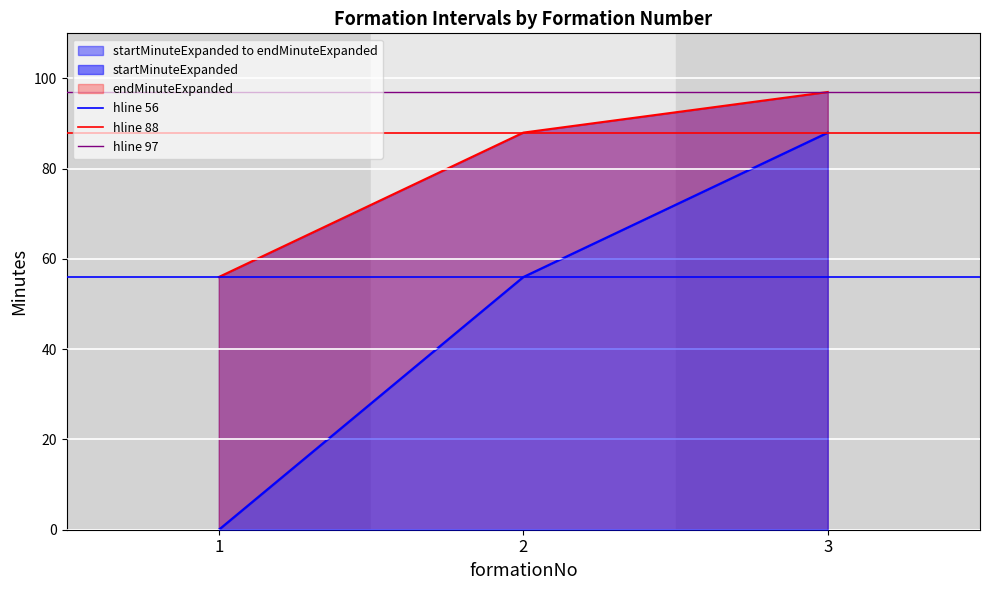

What is the approximate value of hline 56 at 1?

56